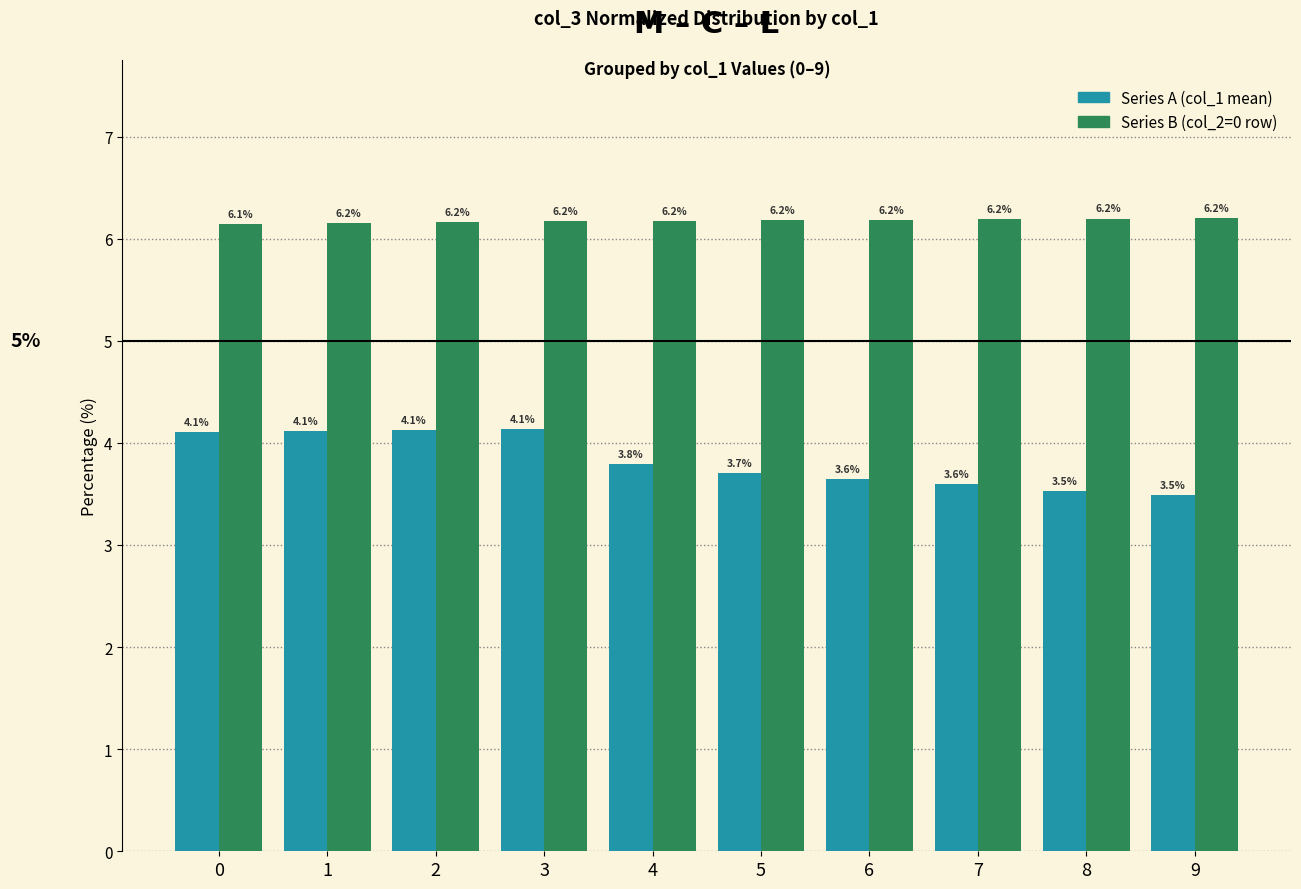

What is the total value across all series at 7?

9.8